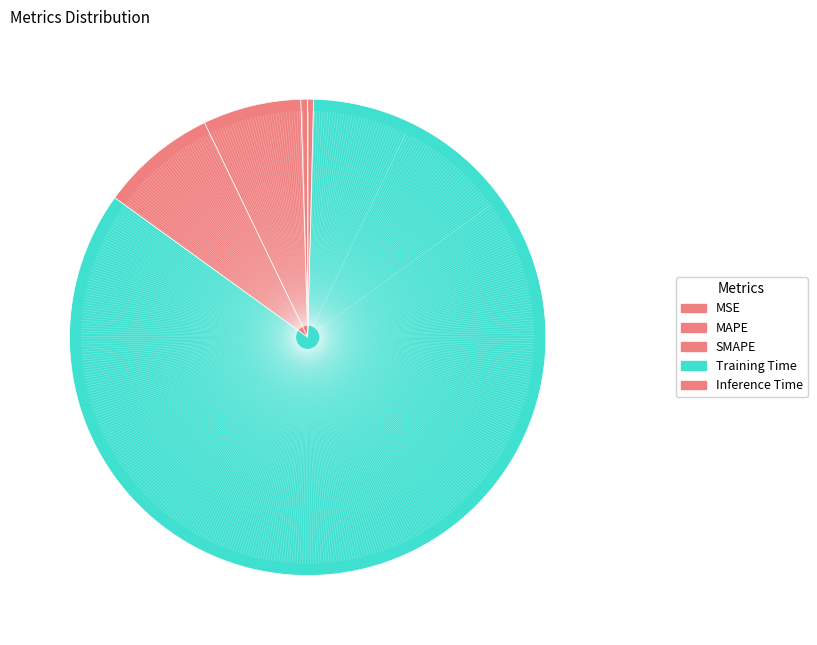

Rank the categories by value from highest to lowest.

Training Time, SMAPE, MAPE, MSE, Inference Time